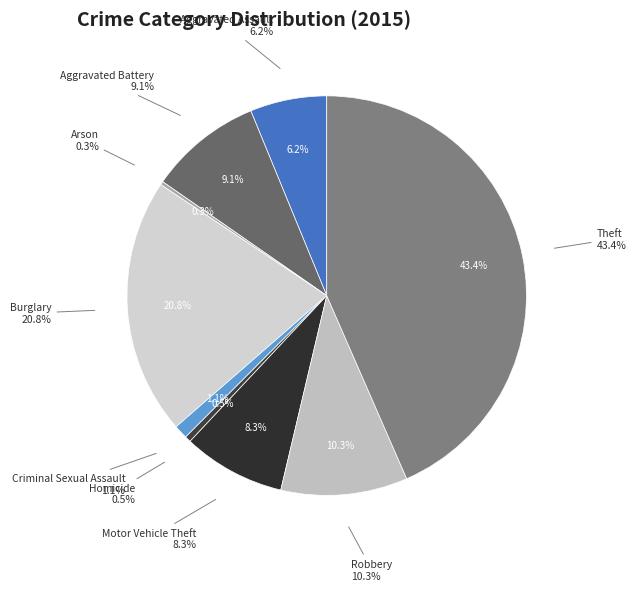

What is the largest slice in the pie chart?

Theft